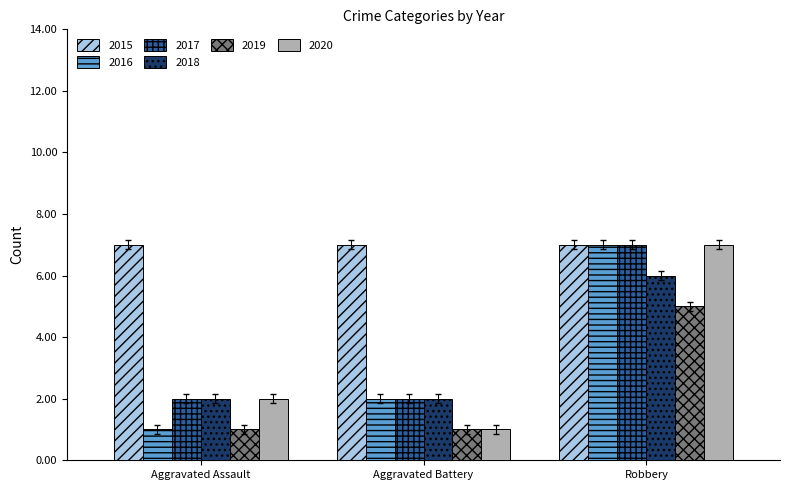

At which label is 2020 closest to 4?

Aggravated Assault